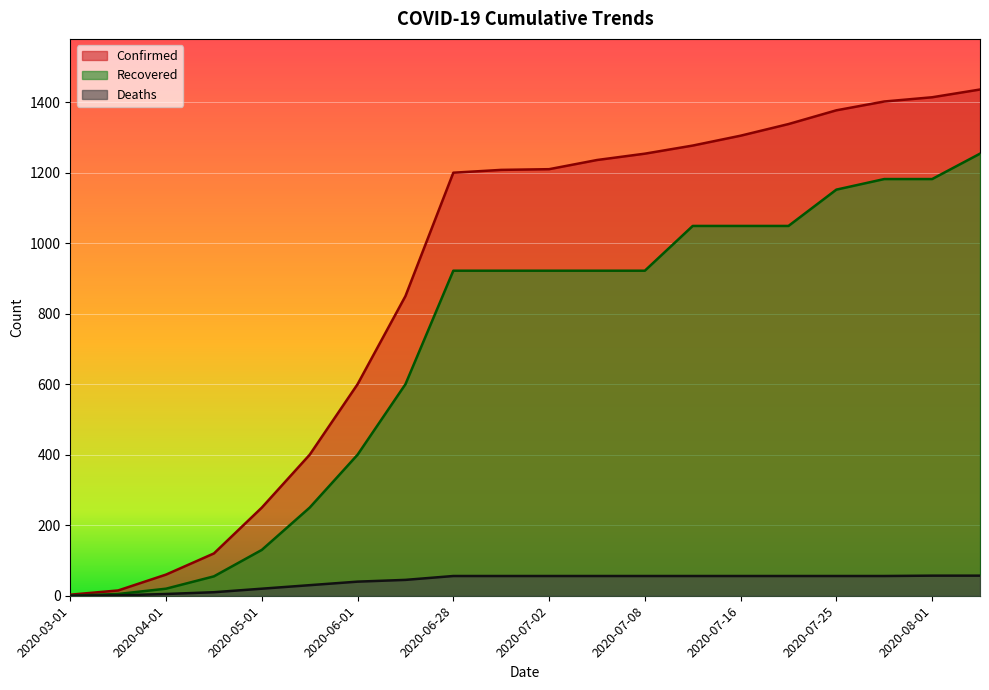

Reading right to left, transcribe all the data shown in this chart.

Confirmed: 1436	1414	1402	1377	1338	1305	1277	1254	1236	1210	1208	1200	850	600	400	250	120	60	15	3
Recovered: 1254	1182	1182	1152	1049	1049	1049	922	922	922	922	922	600	400	250	130	55	20	5	0
Deaths: 57	57	56	56	56	56	56	56	56	56	56	56	45	40	30	20	10	5	1	0